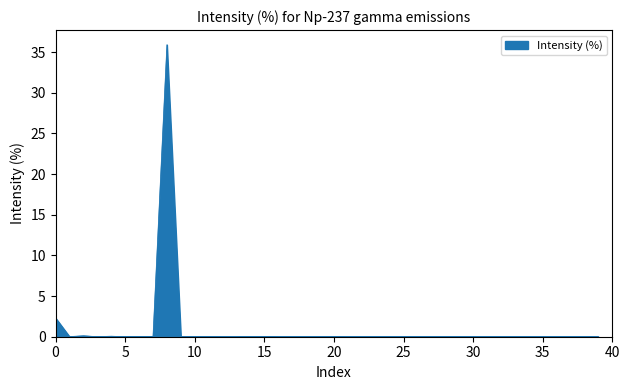

Count the number of data series in this chart.

1